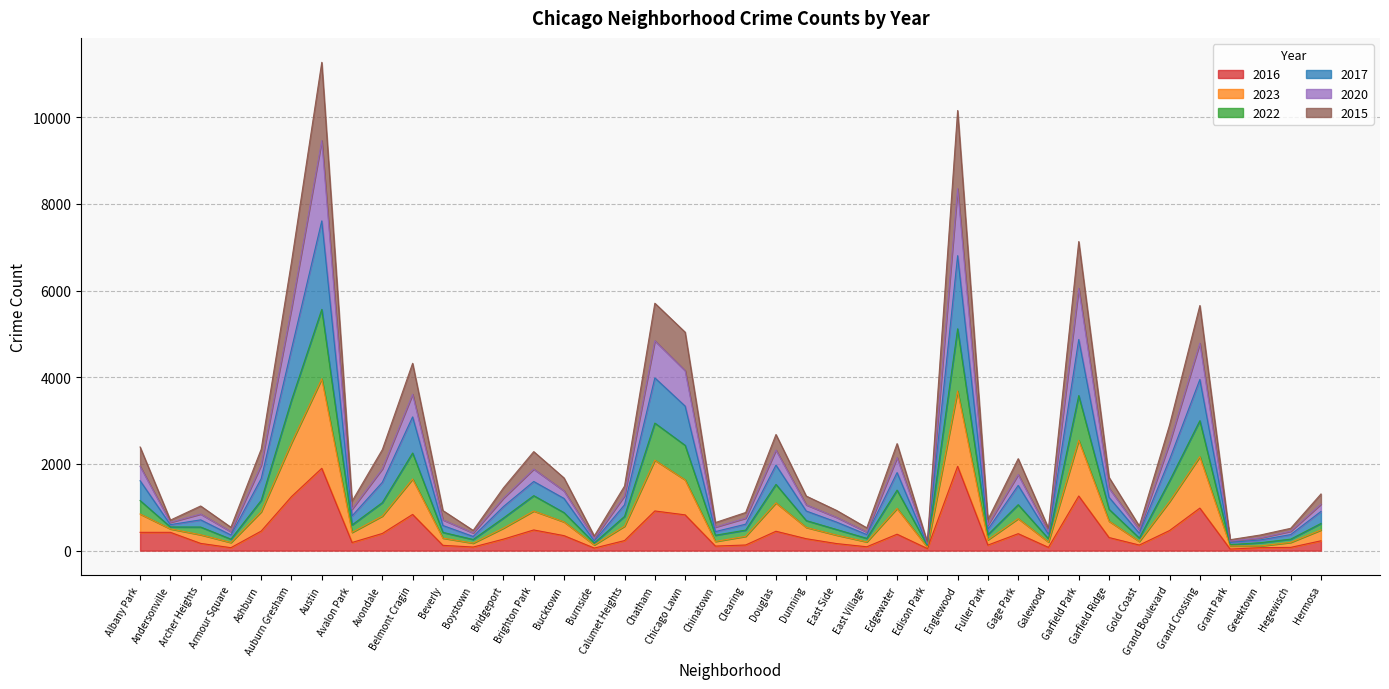

What is the label of the 39th point from the right?

Andersonville